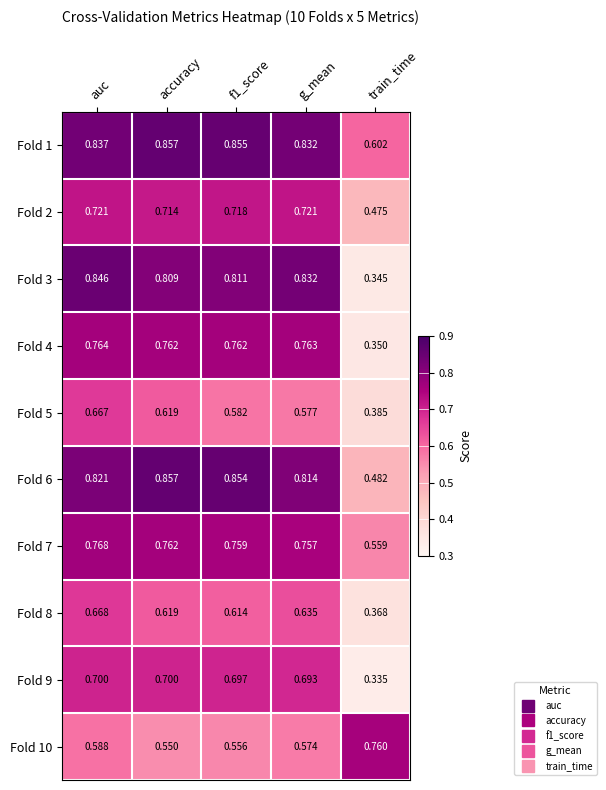

At which category is the sum across all series the highest?

auc